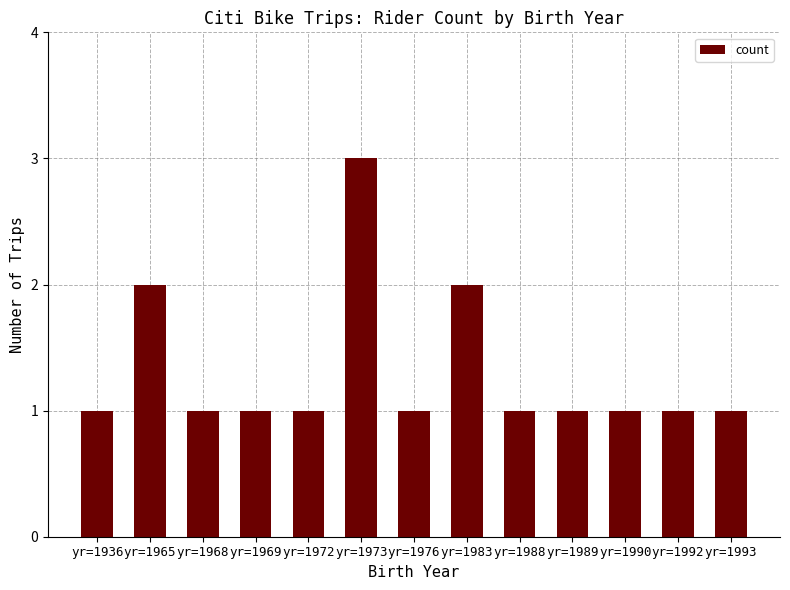

What is the smallest value displayed?

1